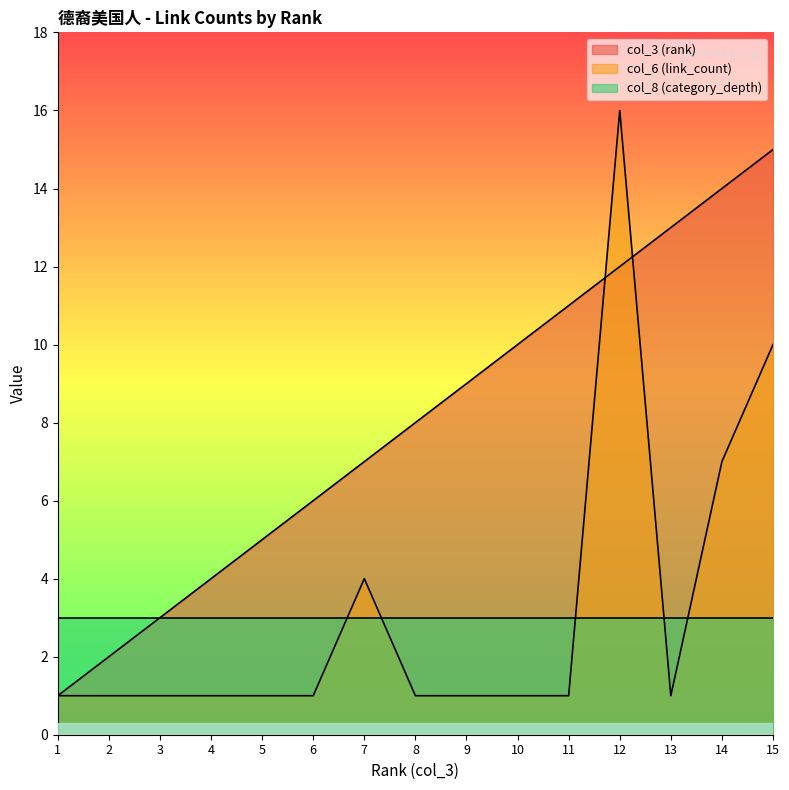

True or false: col_6 (link_count) has a value of 7 at 15.

False